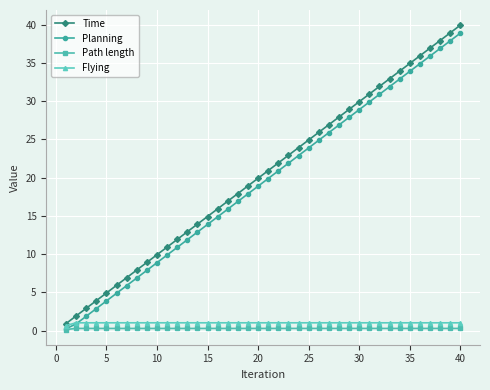

Which series has the widest spread of values?

Time